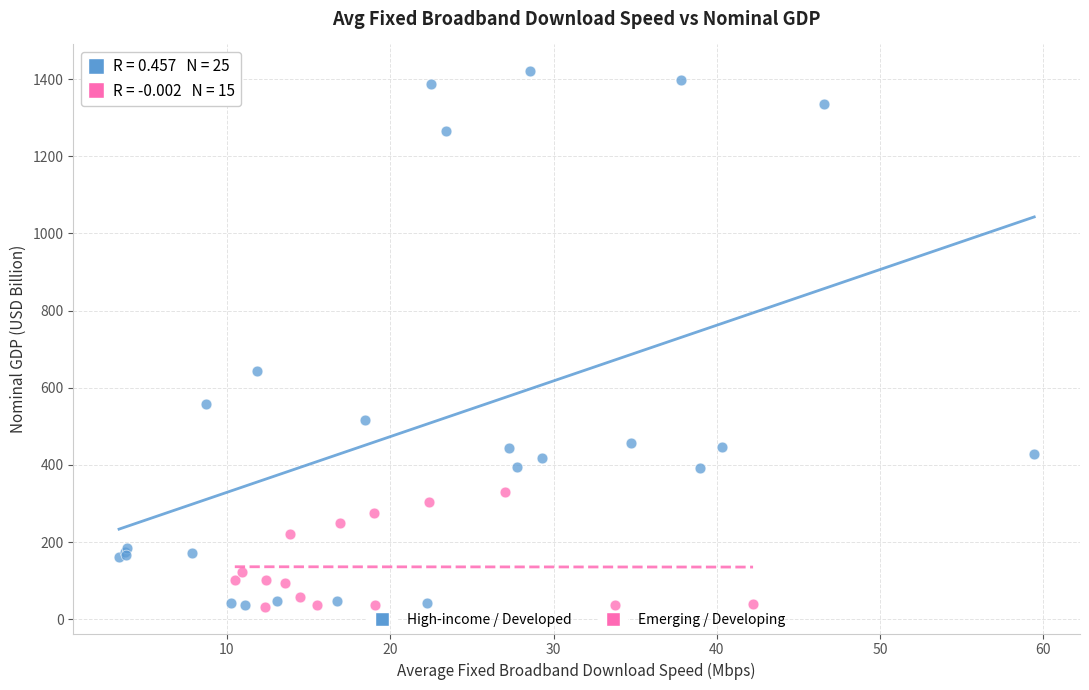

Which series reaches the maximum Y coordinate?

High-income / Developed